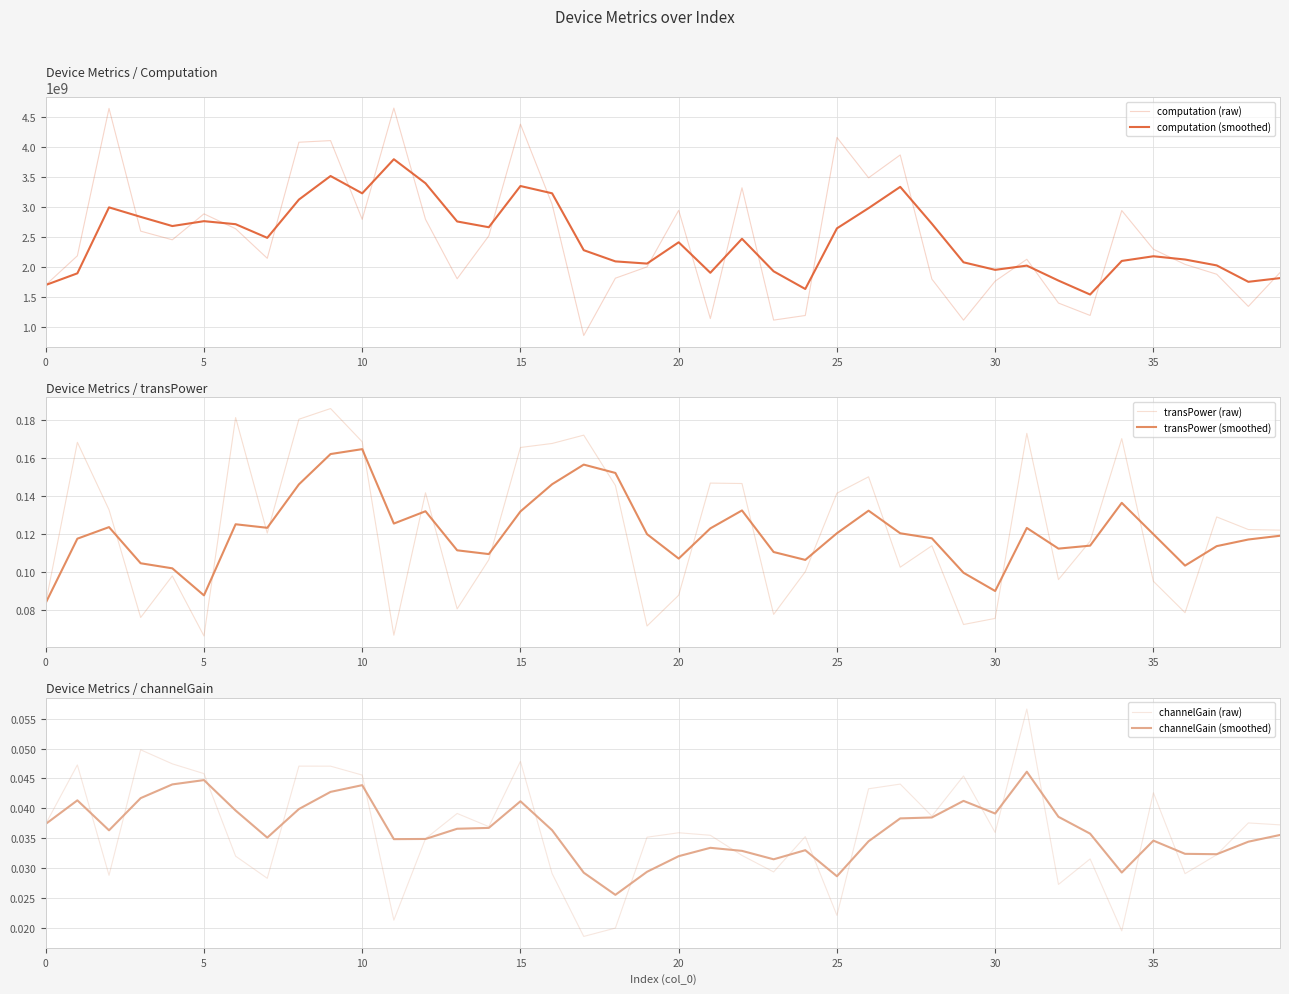

What is the sum of all computation (raw) values?

99083760537.4